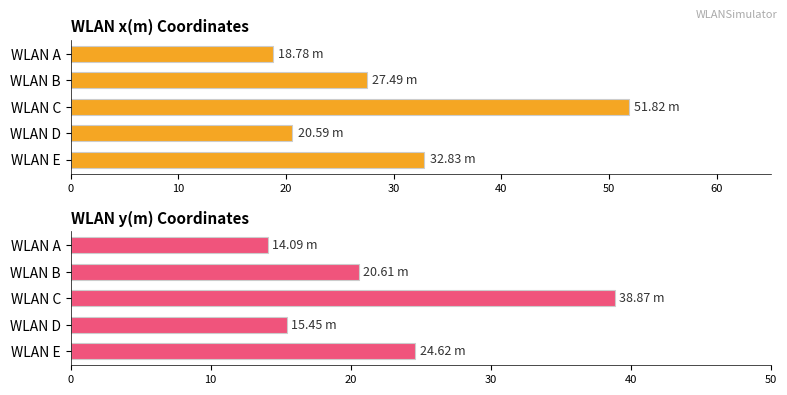

Reading left to right, transcribe all the data shown in this chart.

x(m): 18.8	27.5	51.8	20.6	32.8
y(m): 14.1	20.6	38.9	15.4	24.6